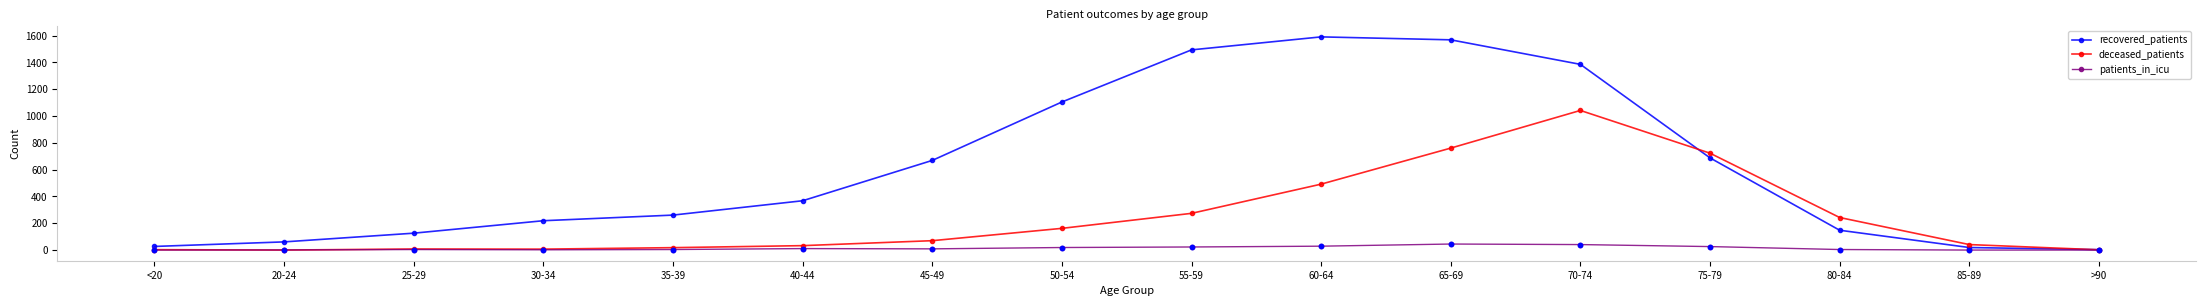

What are all the series names shown in the legend?

recovered_patients, deceased_patients, patients_in_icu